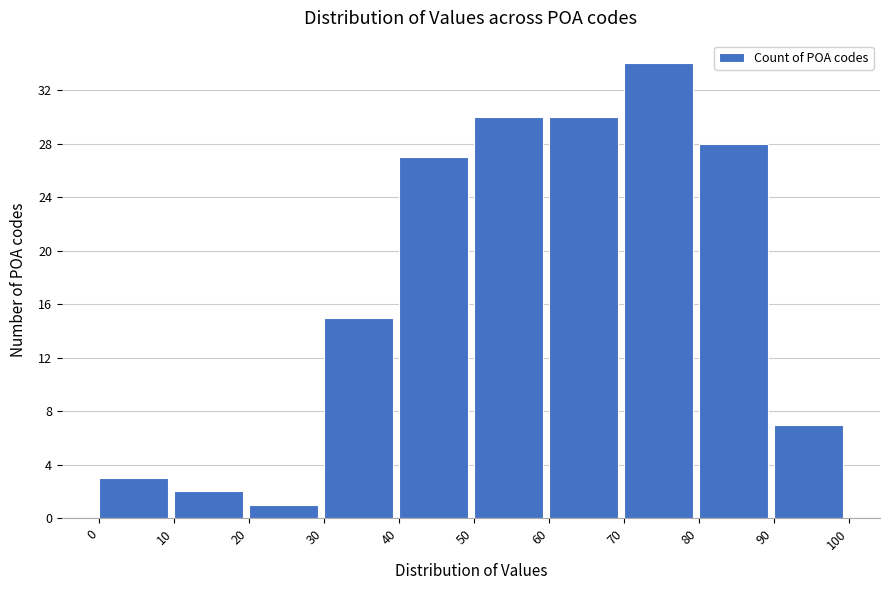

Reading left to right, transcribe this chart: for each bar, give the range it covers on the x-axis and its height. The values are not printed on the chart, so give them approximately, as read against the axis.

0 to 10: 3
10 to 20: 2
20 to 30: 1
30 to 40: 15
40 to 50: 27
50 to 60: 30
60 to 70: 30
70 to 80: 34
80 to 90: 28
90 to 100: 7